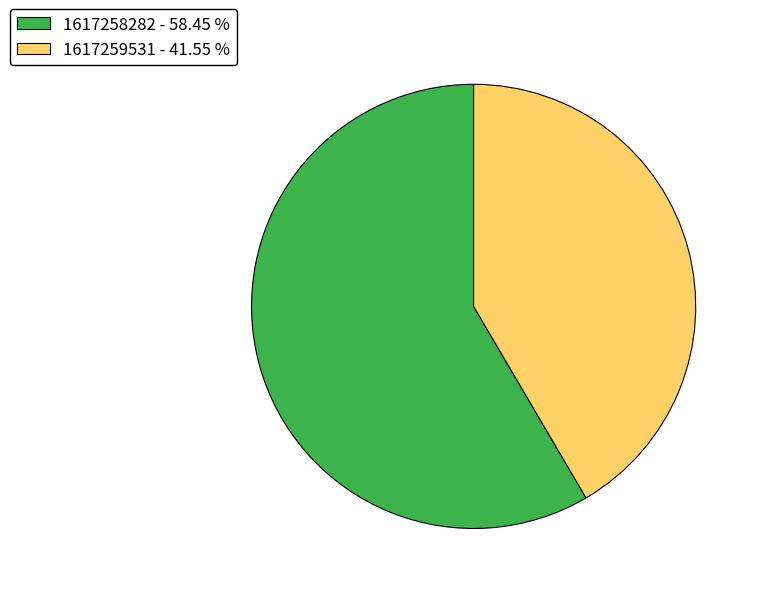

Rank the categories by value from highest to lowest.

1617258282, 1617259531